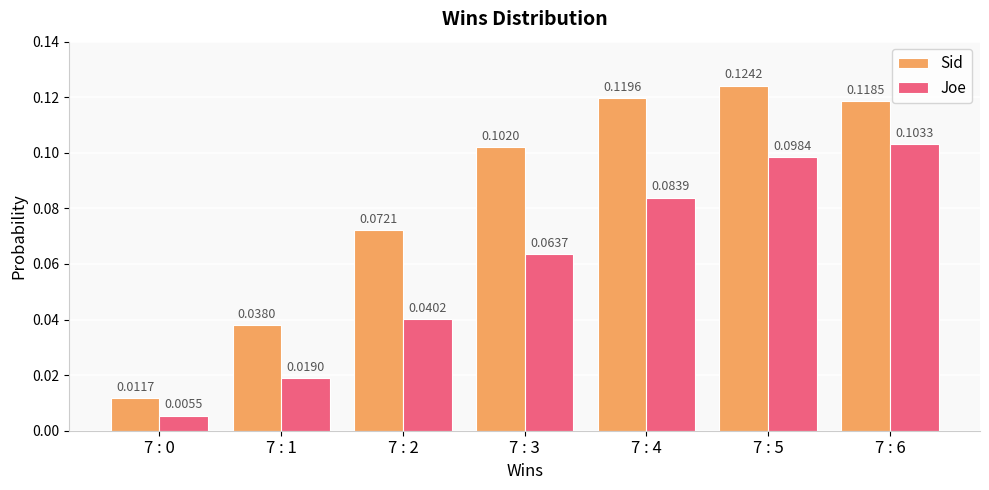

Rank the series at 7 : 6 from lowest to highest value.

Joe, Sid